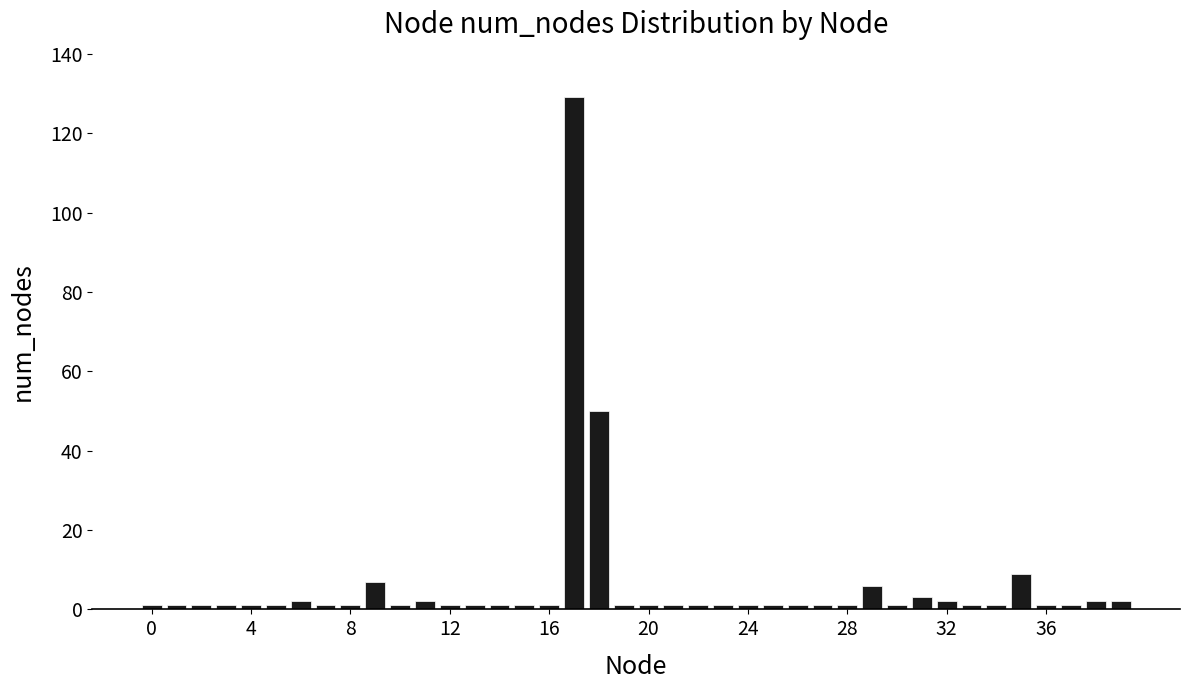

What is the value of the 32nd bar from the left?

3